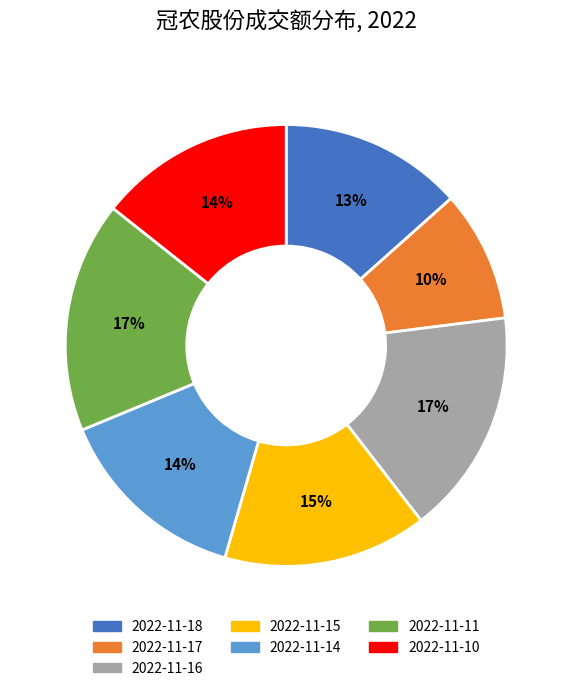

To the nearest percent, what is the average slice percentage?

14%